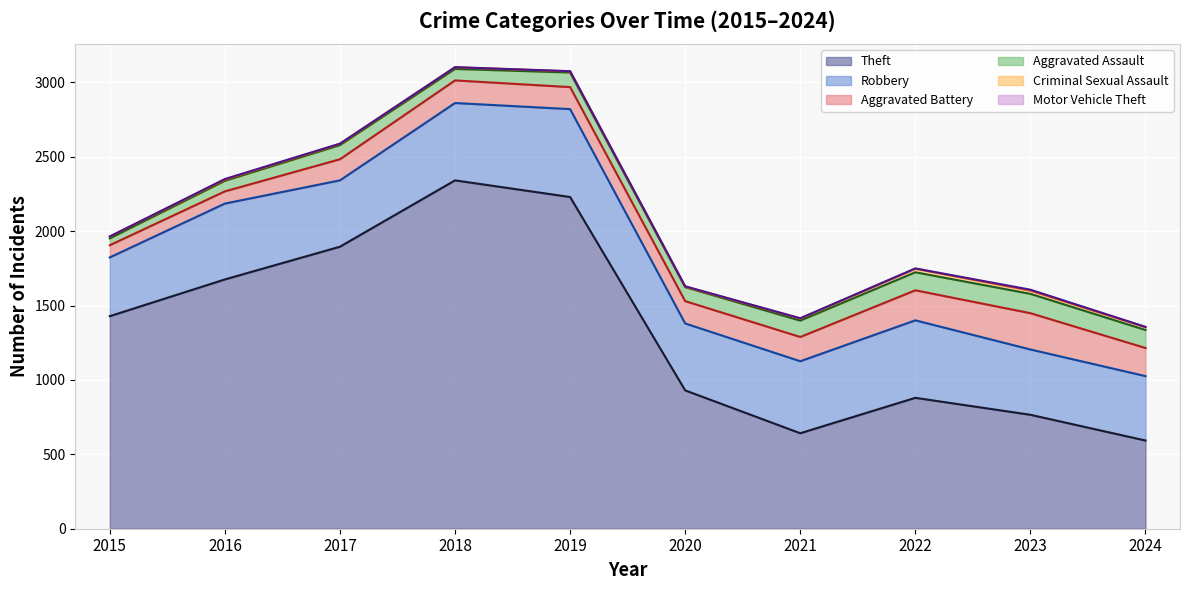

At which label does Motor Vehicle Theft reach its peak?

2023